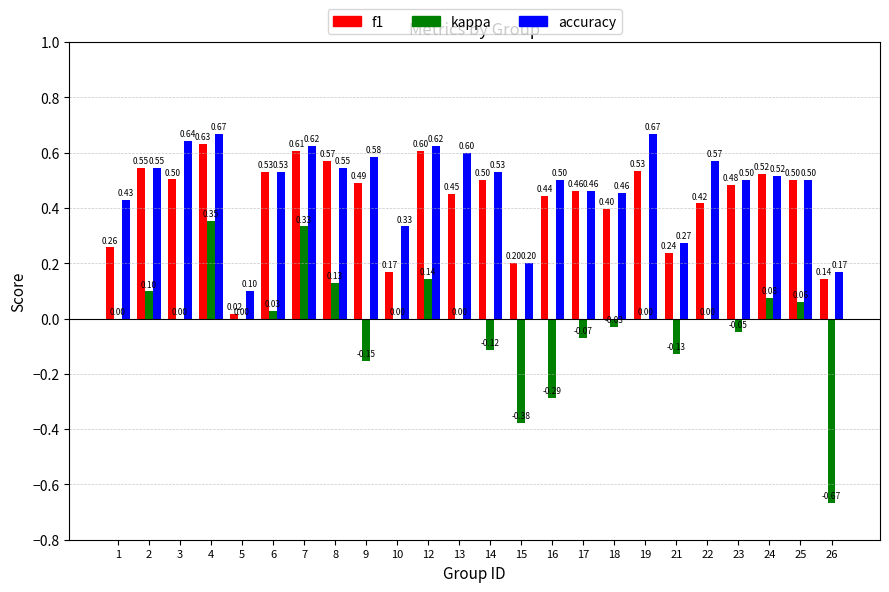

How many categories are shown in the chart?

24